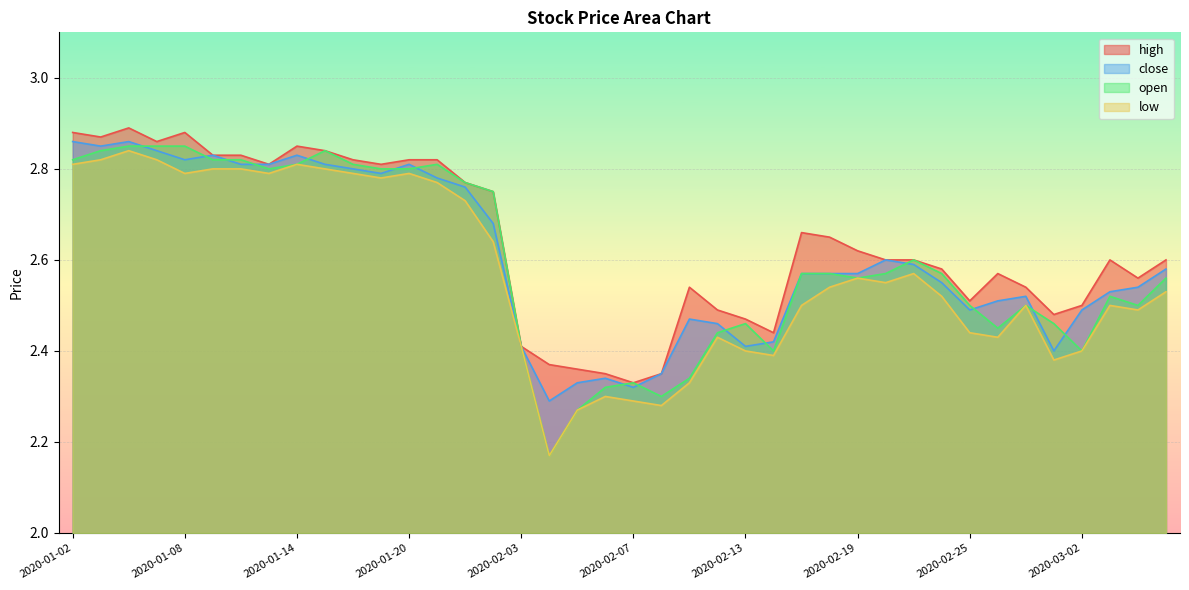

Rank the series by their maximum value, from highest to lowest.

high, close, open, low